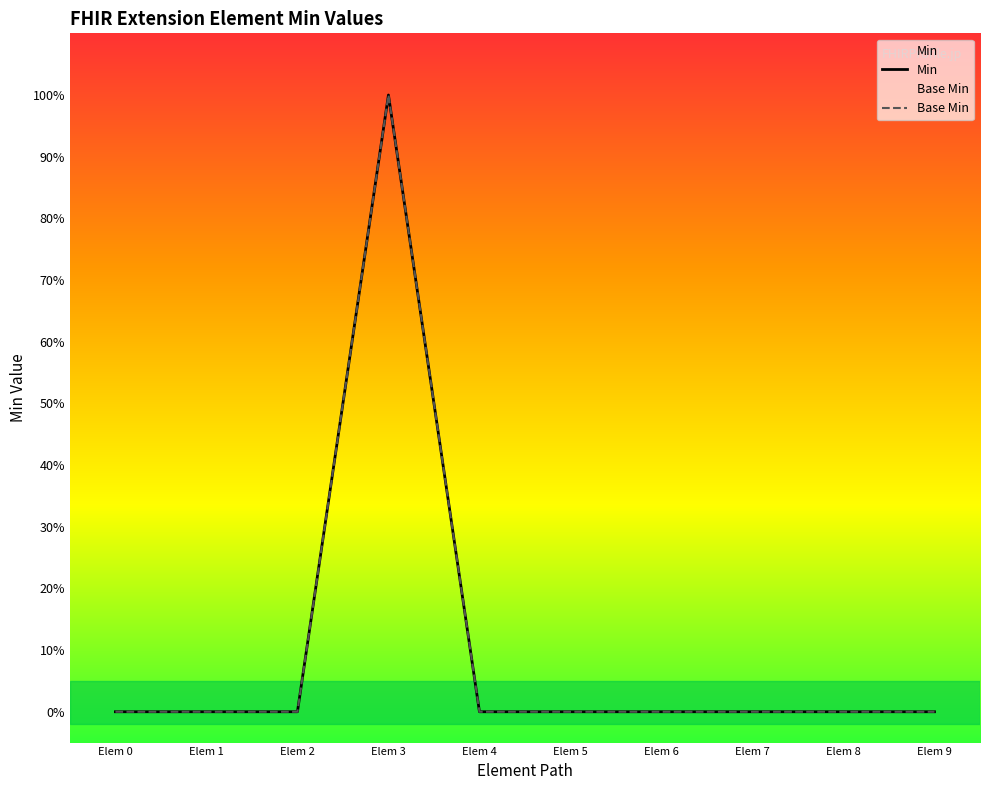

How many lines are shown in the chart?

2